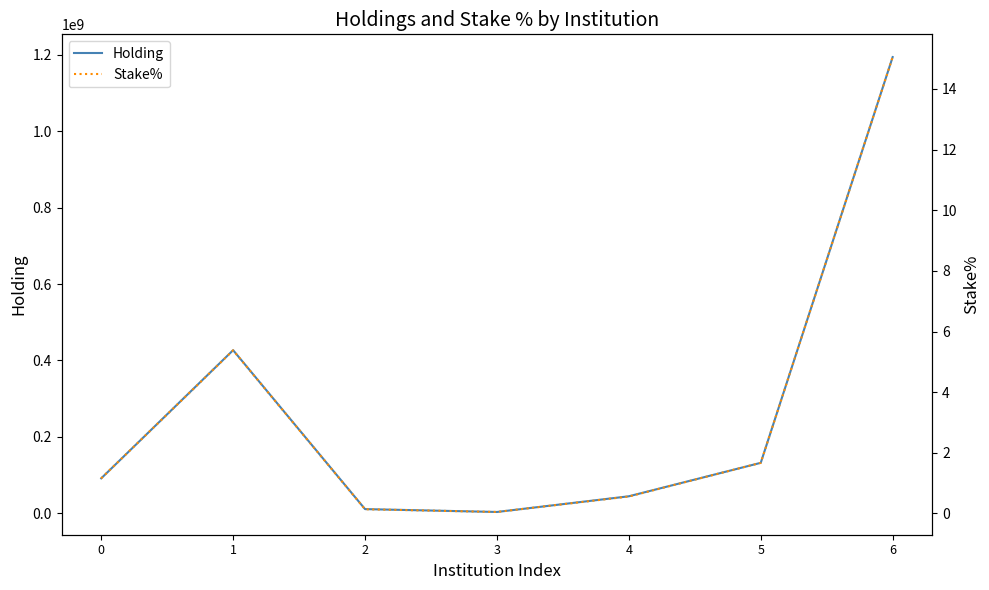

Rank the categories by Holding value from lowest to highest.

3, 2, 4, 0, 5, 1, 6